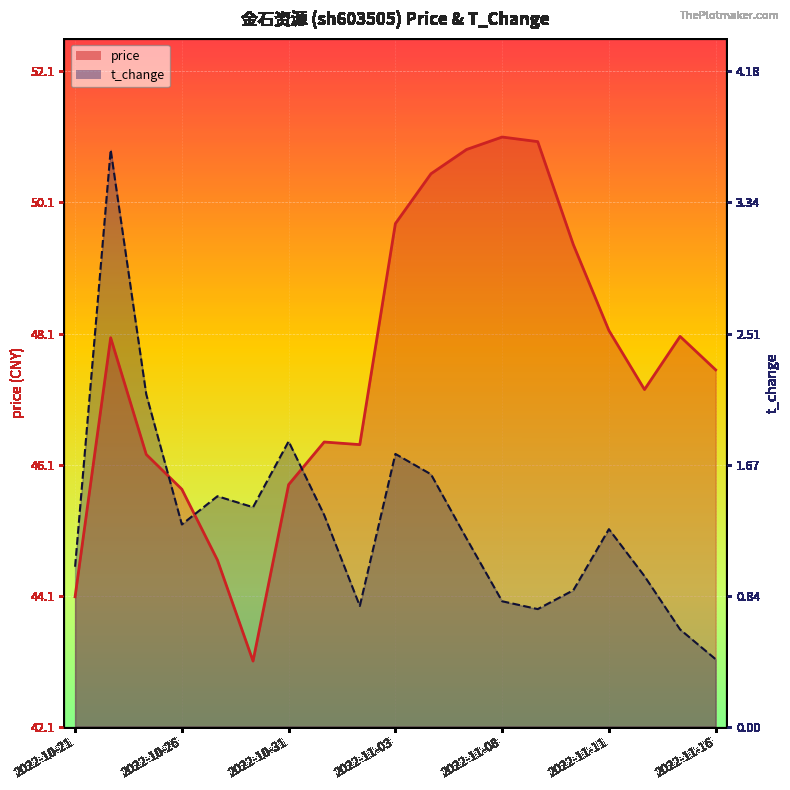

At which category is the sum across all series the highest?

2022-10-24